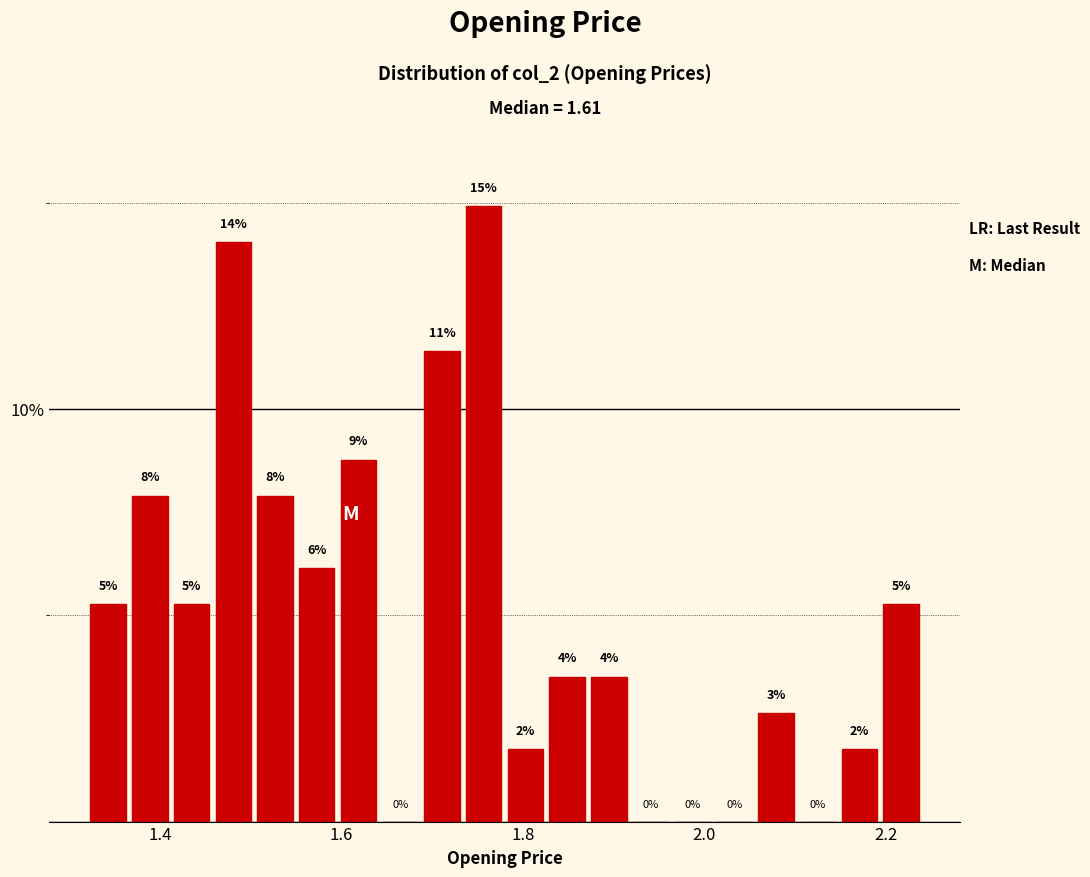

Around what value on the x-axis is the tallest bar? Give the approximate position of its centre, as read against the axis.

1.76